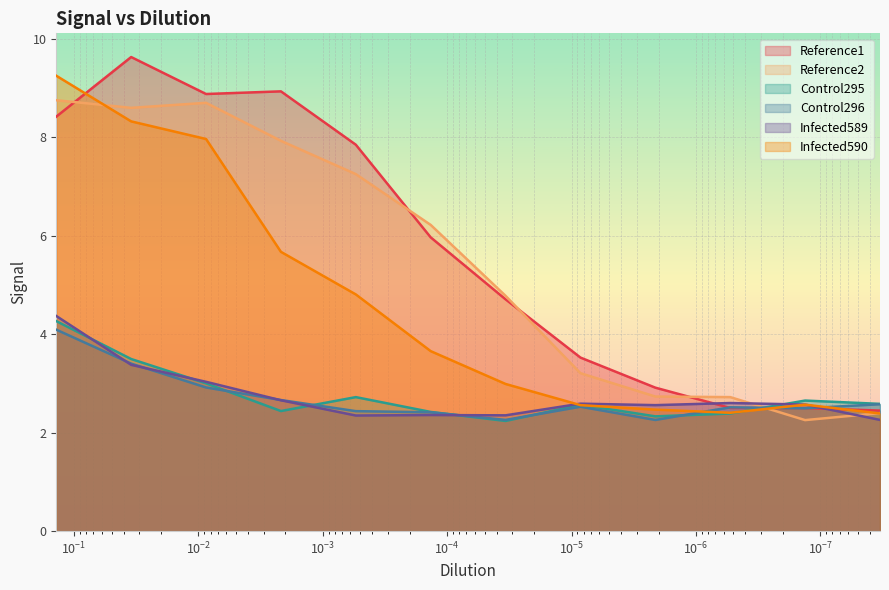

Which has a higher value, $\mathdefault{10^{-7}}$ or $\mathdefault{10^{-6}}$?

$\mathdefault{10^{-6}}$